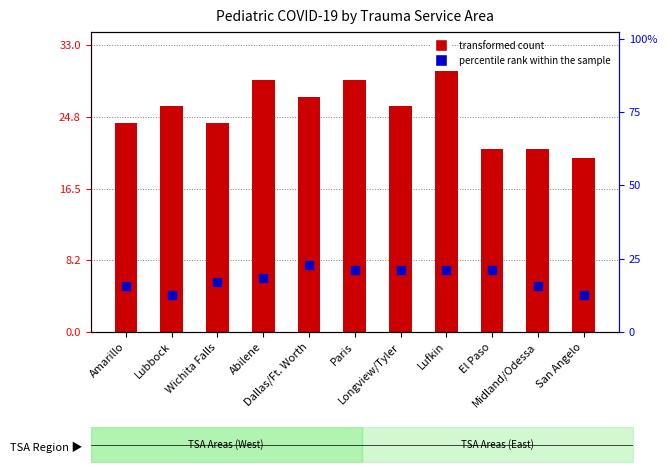

What is the total value across all series at Longview/Tyler?

41